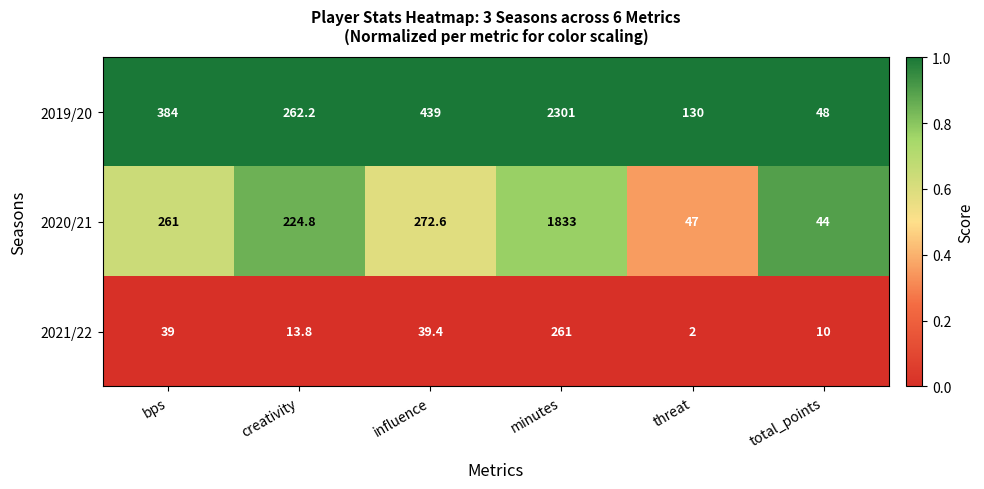

Read the 2019/20 value at creativity.

262.2